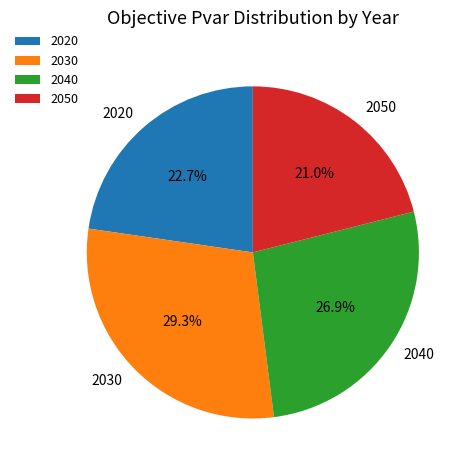

To the nearest percent, what portion does 2040 represent?

27%